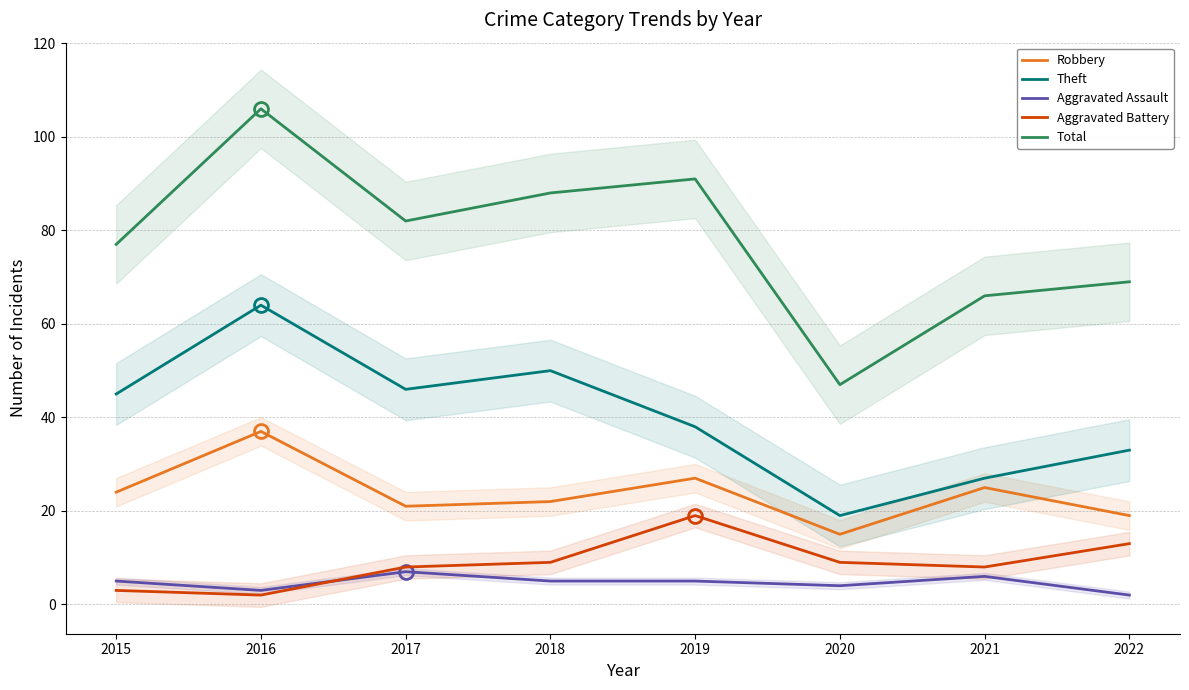

True or false: Robbery and Theft cross at least once.

False